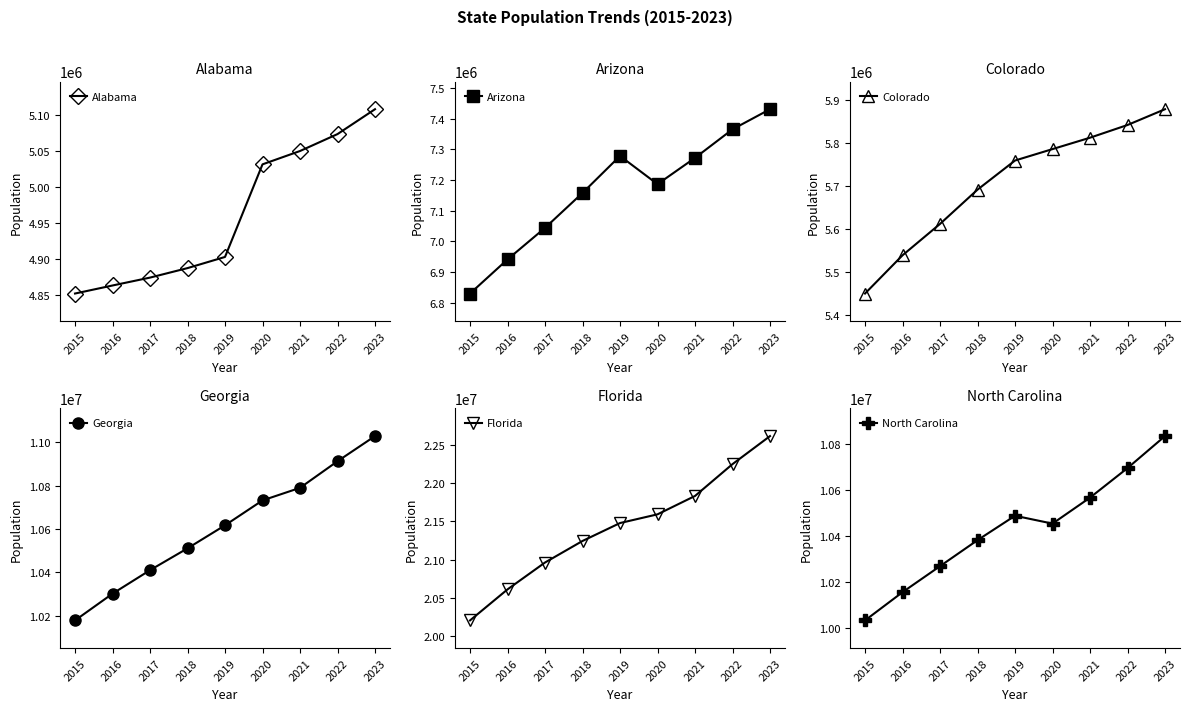

Reading right to left, what are all the values shown in this chart?

Alabama: 5108468	5073903	5050380	5031864	4903185	4887681	4874486	4863525	4852347
Arizona: 7431344	7365684	7272487	7186683	7278717	7158024	7044008	6941072	6829676
Colorado: 5877610	5841039	5811596	5785219	5758736	5691287	5611885	5539215	5450623
Georgia: 11029227	10913150	10790385	10732390	10617423	10511131	10410330	10301890	10178447
Florida: 22610726	22245521	21830708	21591299	21477737	21244317	20963613	20613477	20209042
North Carolina: 10835491	10695965	10567100	10453812	10488084	10381615	10268233	10154788	10031646